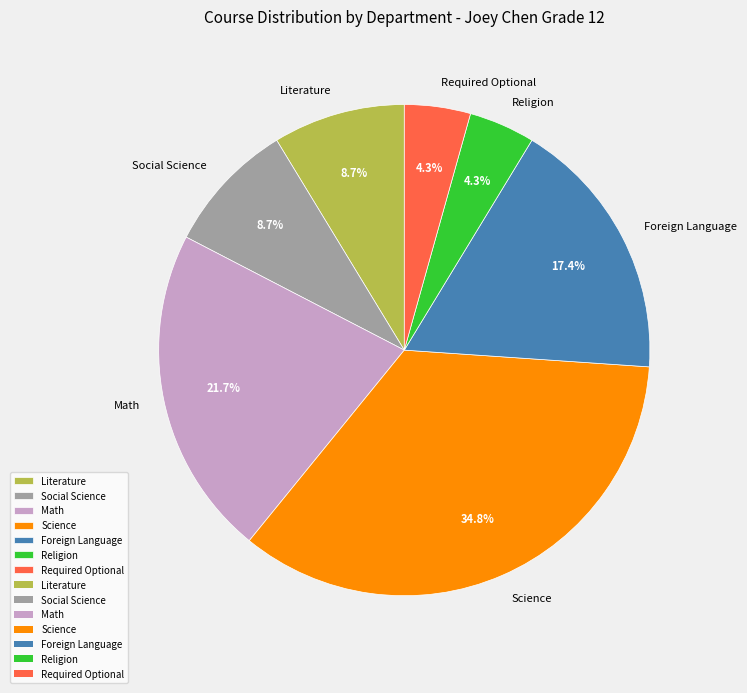

Approximately how many times larger is the value at Literature compared to Required Optional?

2.0